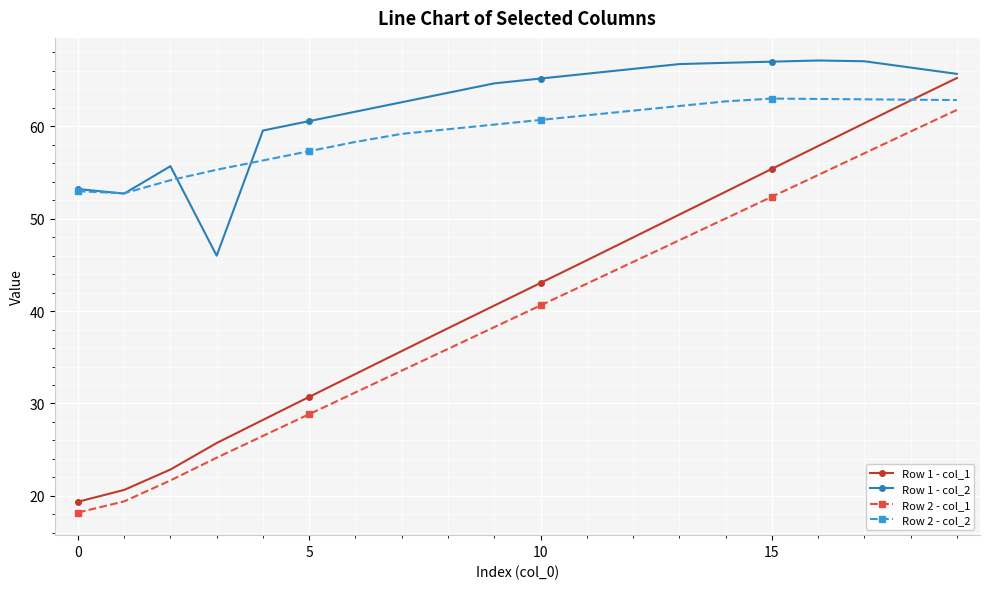

What are all the series names shown in the legend?

Row 1 - col_1, Row 1 - col_2, Row 2 - col_1, Row 2 - col_2